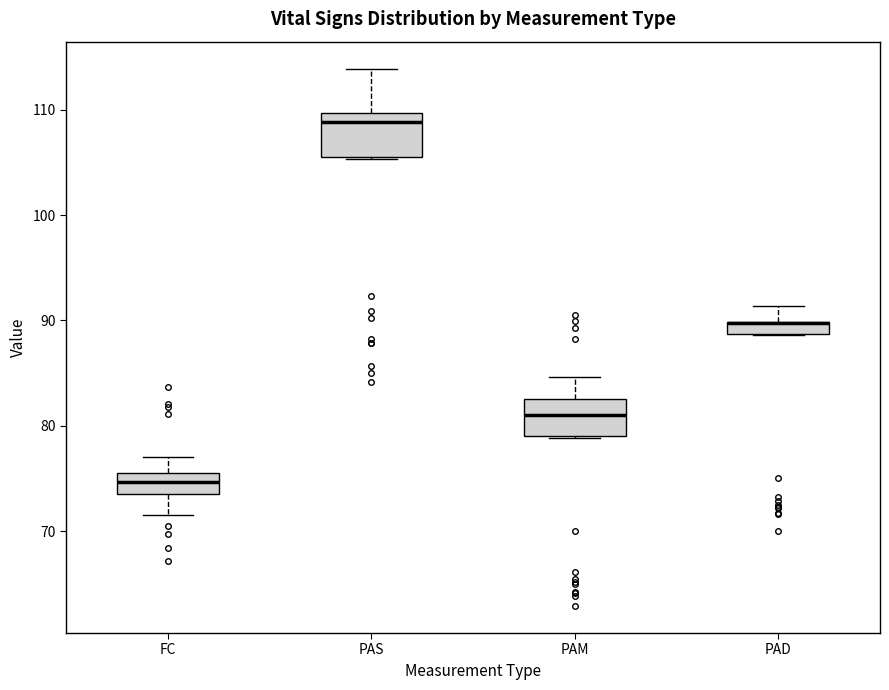

Where does the upper whisker of the box for PAS end on the y-axis? The values are not printed on the chart, so give them approximately, as read against the axis.

114